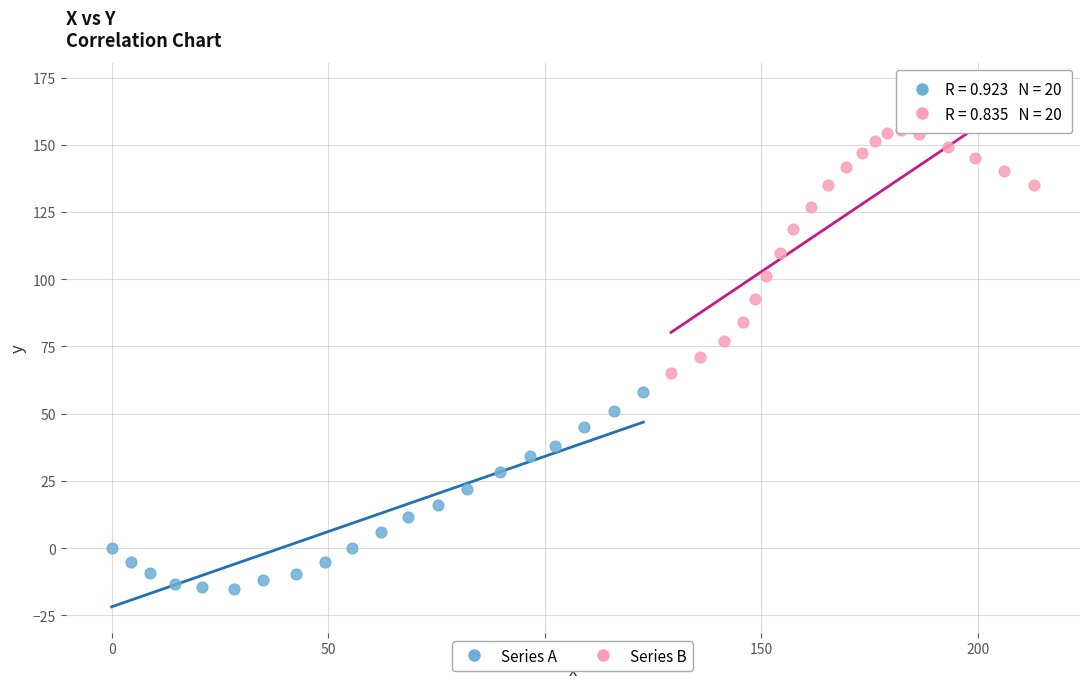

Which series reaches the minimum Y coordinate?

Series A